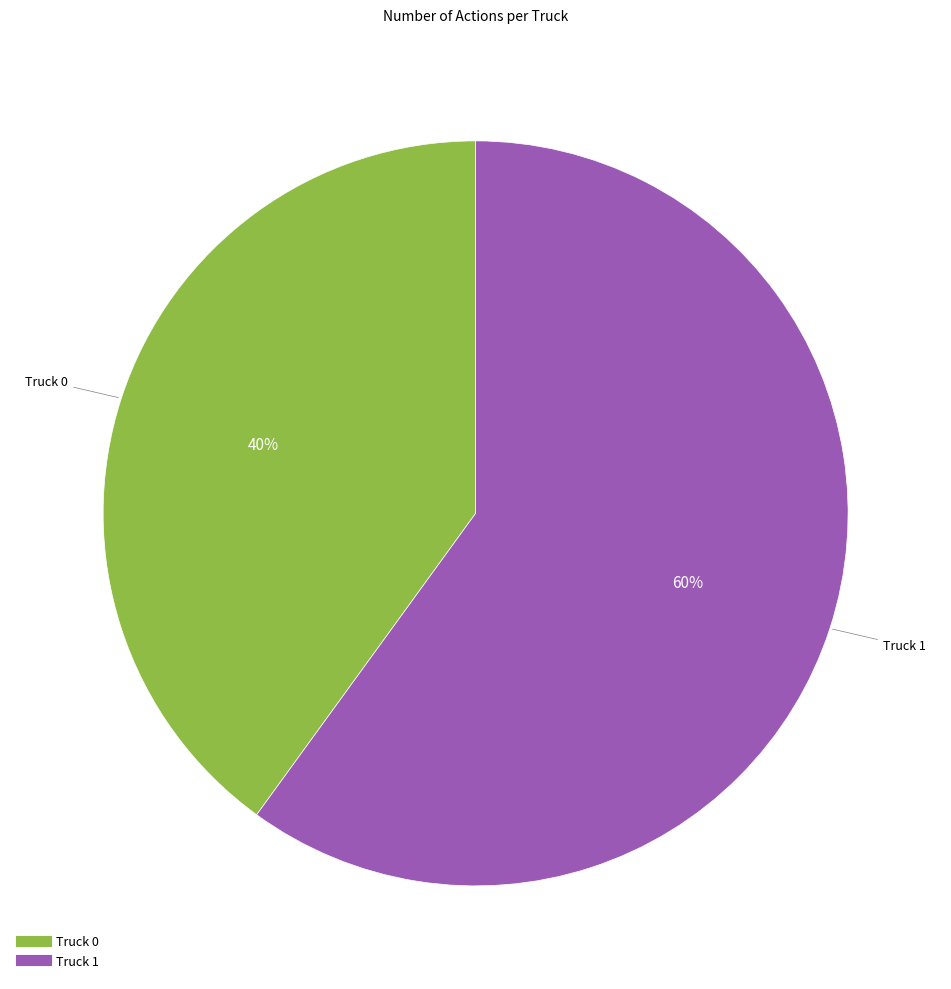

To the nearest percent, what portion does Truck 1 represent?

60%